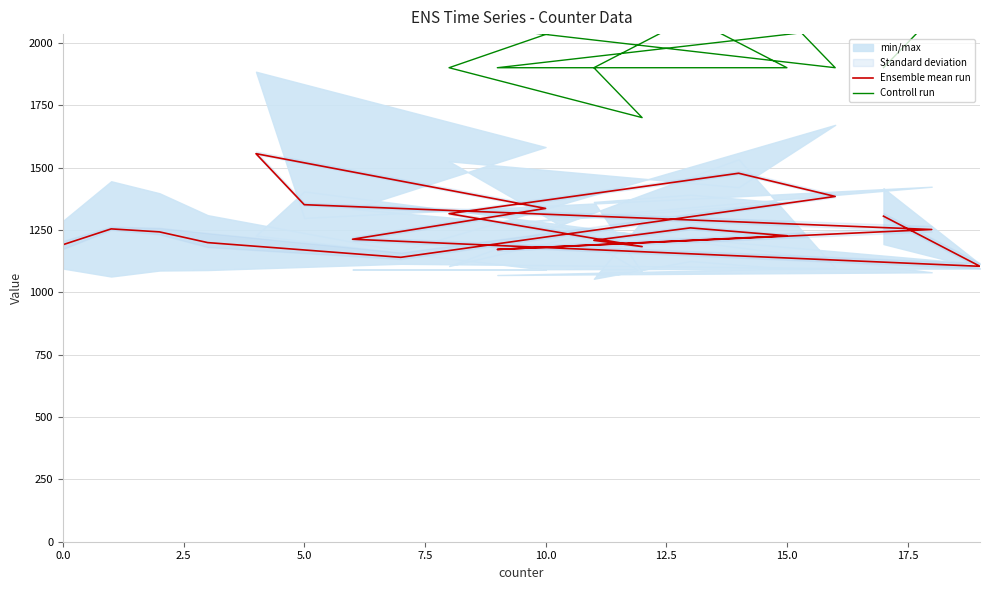

The value of Controll run at 20.0 is 1101.3. True or false?

False